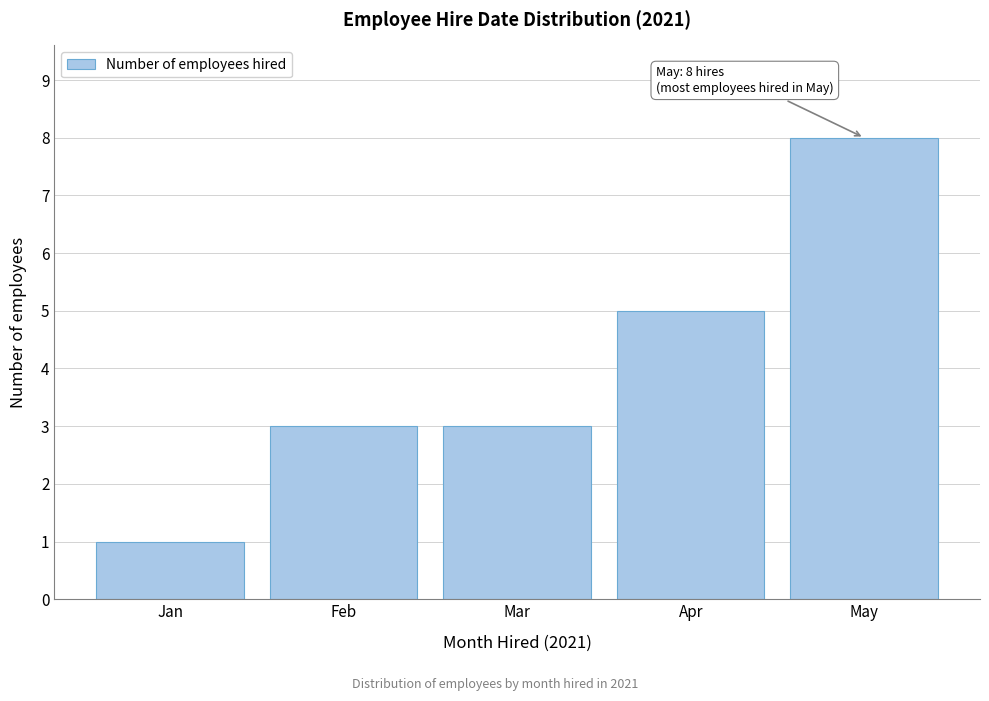

Reading left to right, extract all data points from this chart.

Jan=1	Feb=3	Mar=3	Apr=5	May=8